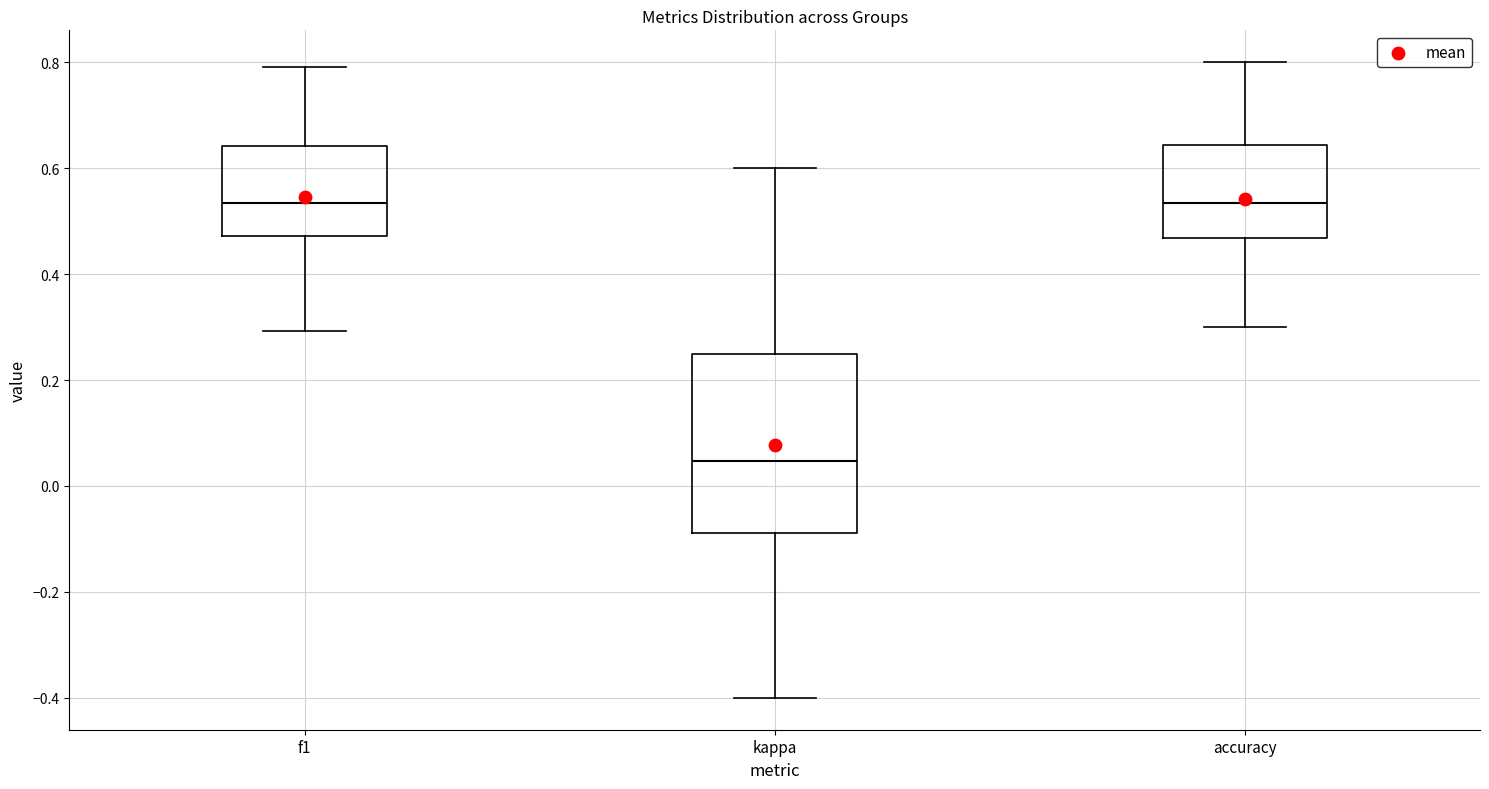

Which box is the tallest, from its lower edge to its upper edge?

kappa